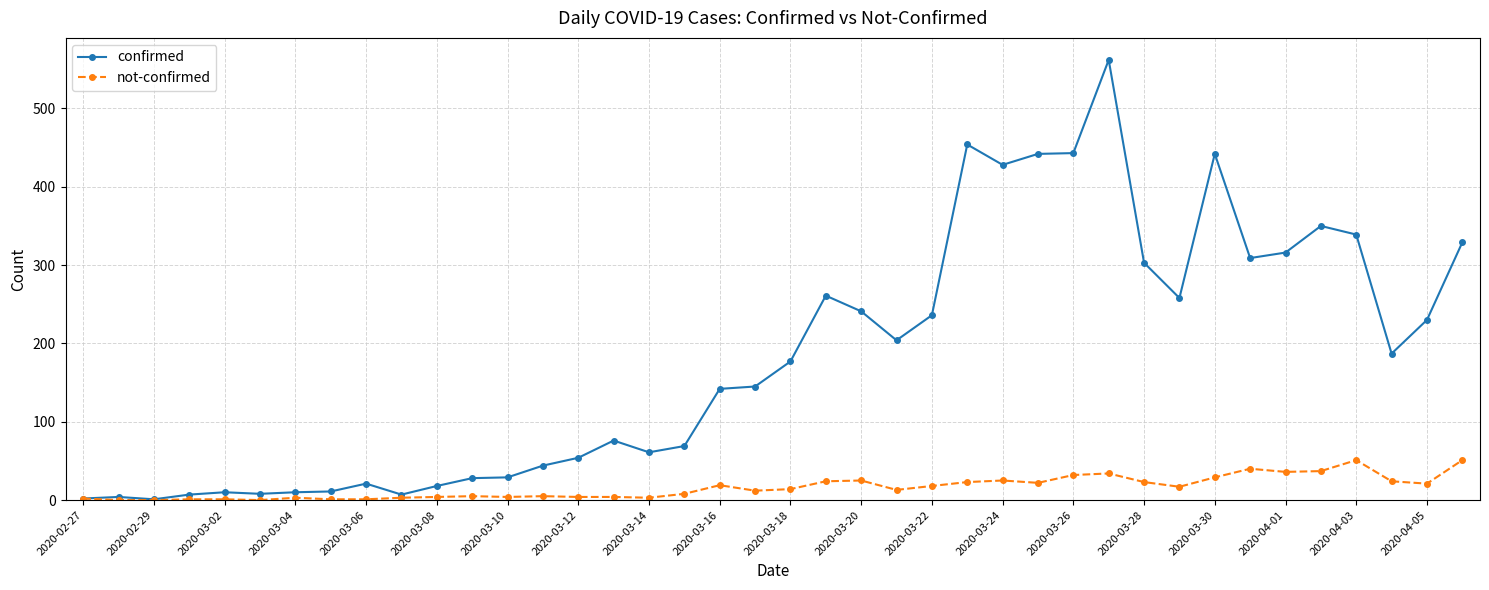

How many lines are shown in the chart?

2